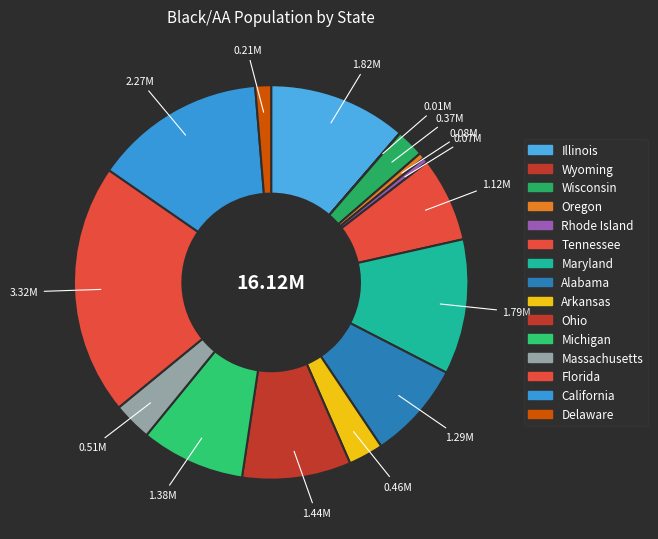

Rank the categories by value from lowest to highest.

Wyoming, Rhode Island, Oregon, Delaware, Wisconsin, Arkansas, Massachusetts, Tennessee, Alabama, Michigan, Ohio, Maryland, Illinois, California, Florida